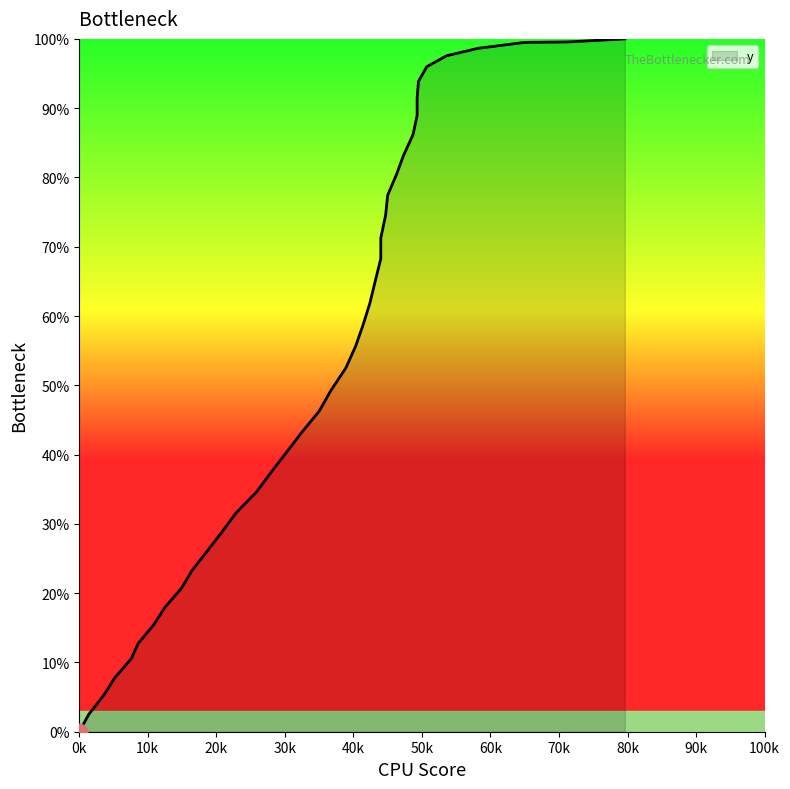

How many values are above zero?

39